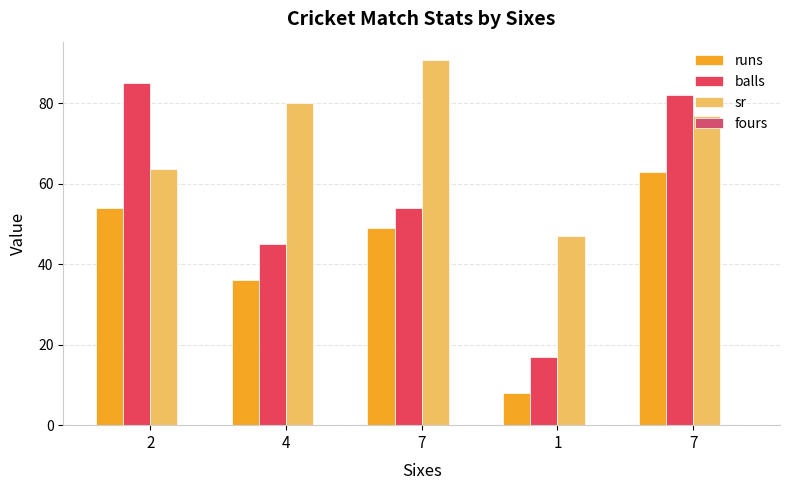

Does the chart contain stacked bars?

No